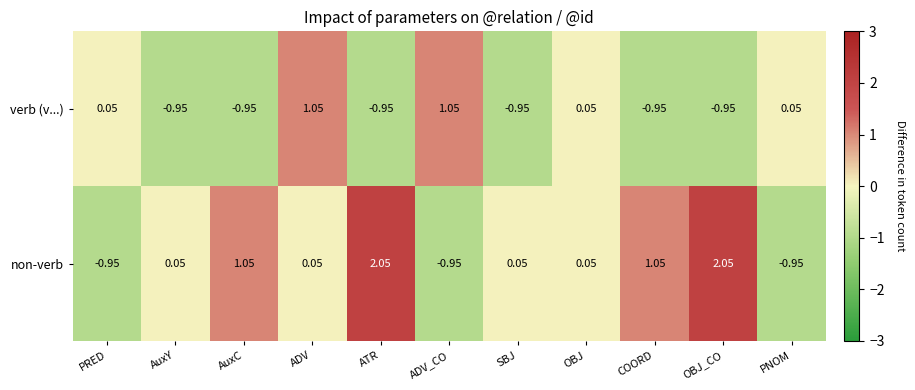

At ATR, list the series in order from largest to smallest.

non-verb, verb (v...)